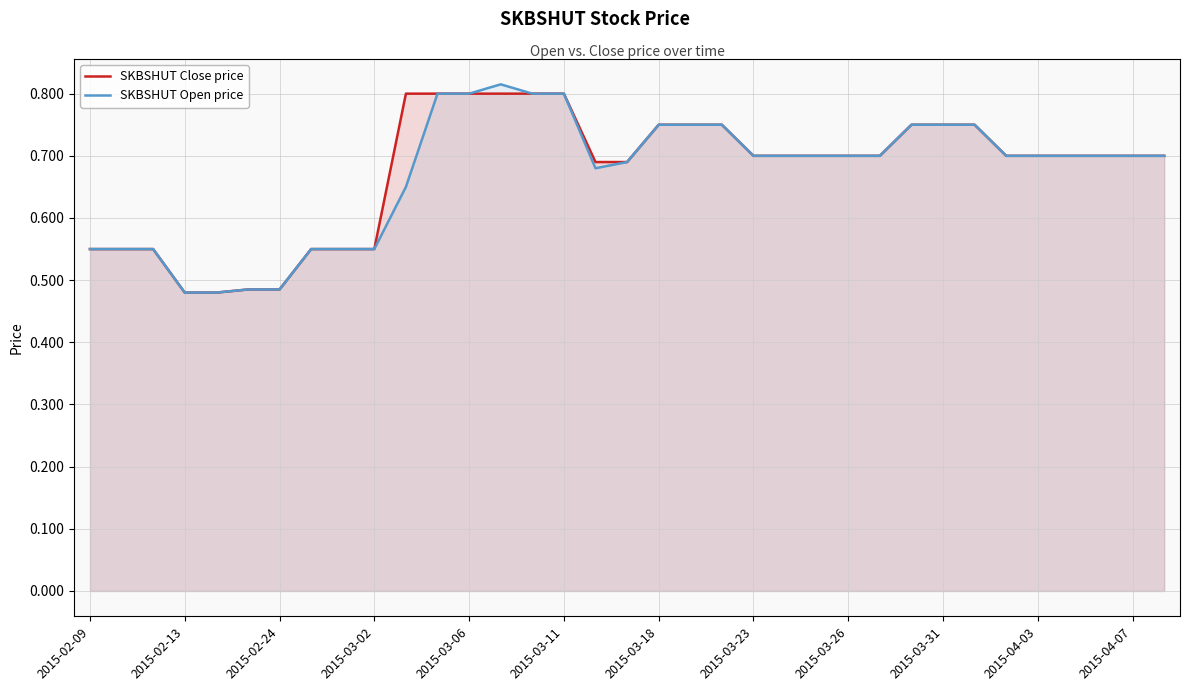

True or false: SKBSHUT Close price has a value of 0.7 at 2015-04-03.

True